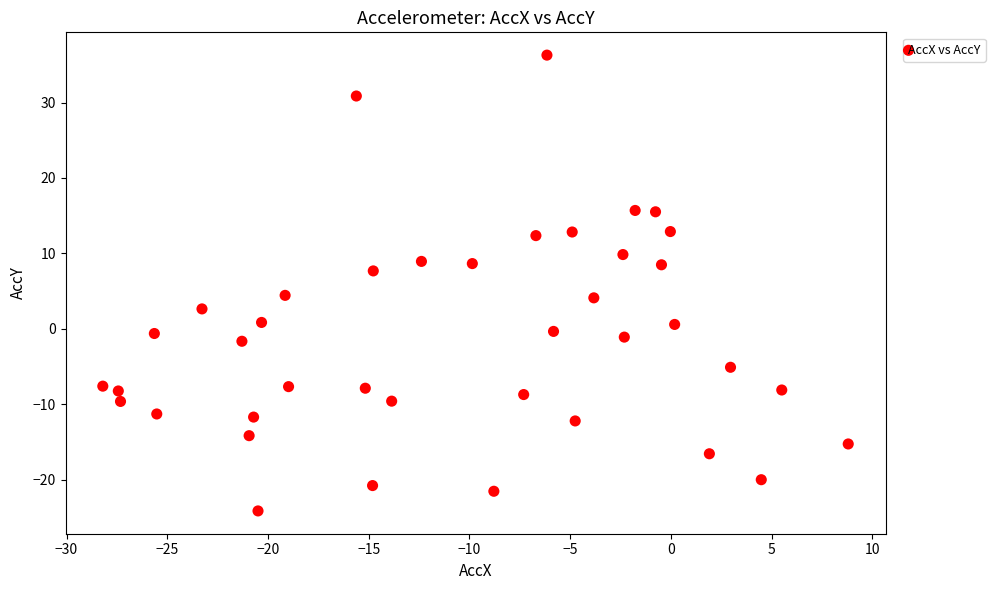

What is the range of Y values (max minus min)?

60.4